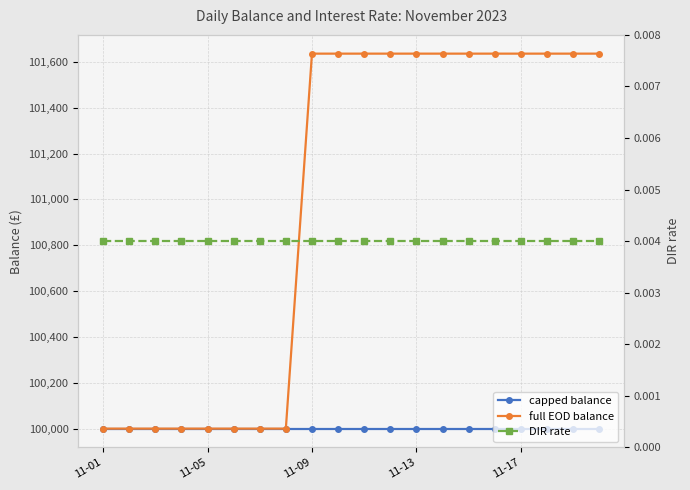

The capped balance series shows 100000.0 at 14. True or false?

True